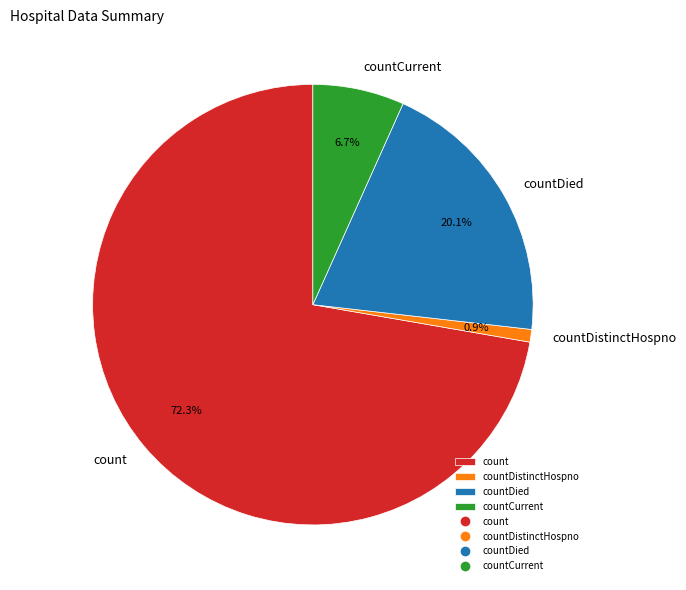

Does any single category account for the majority?

Yes